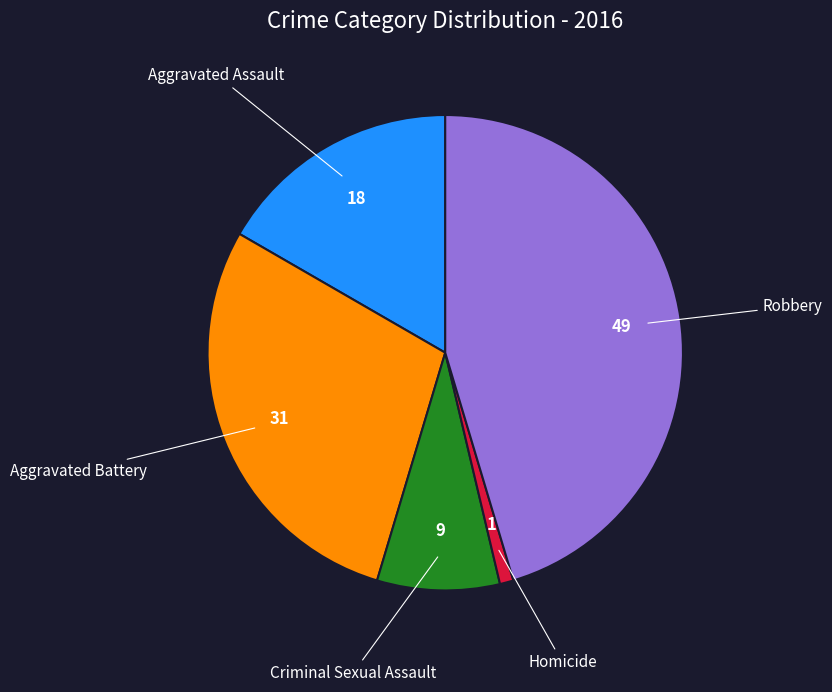

Does any single category account for the majority?

No